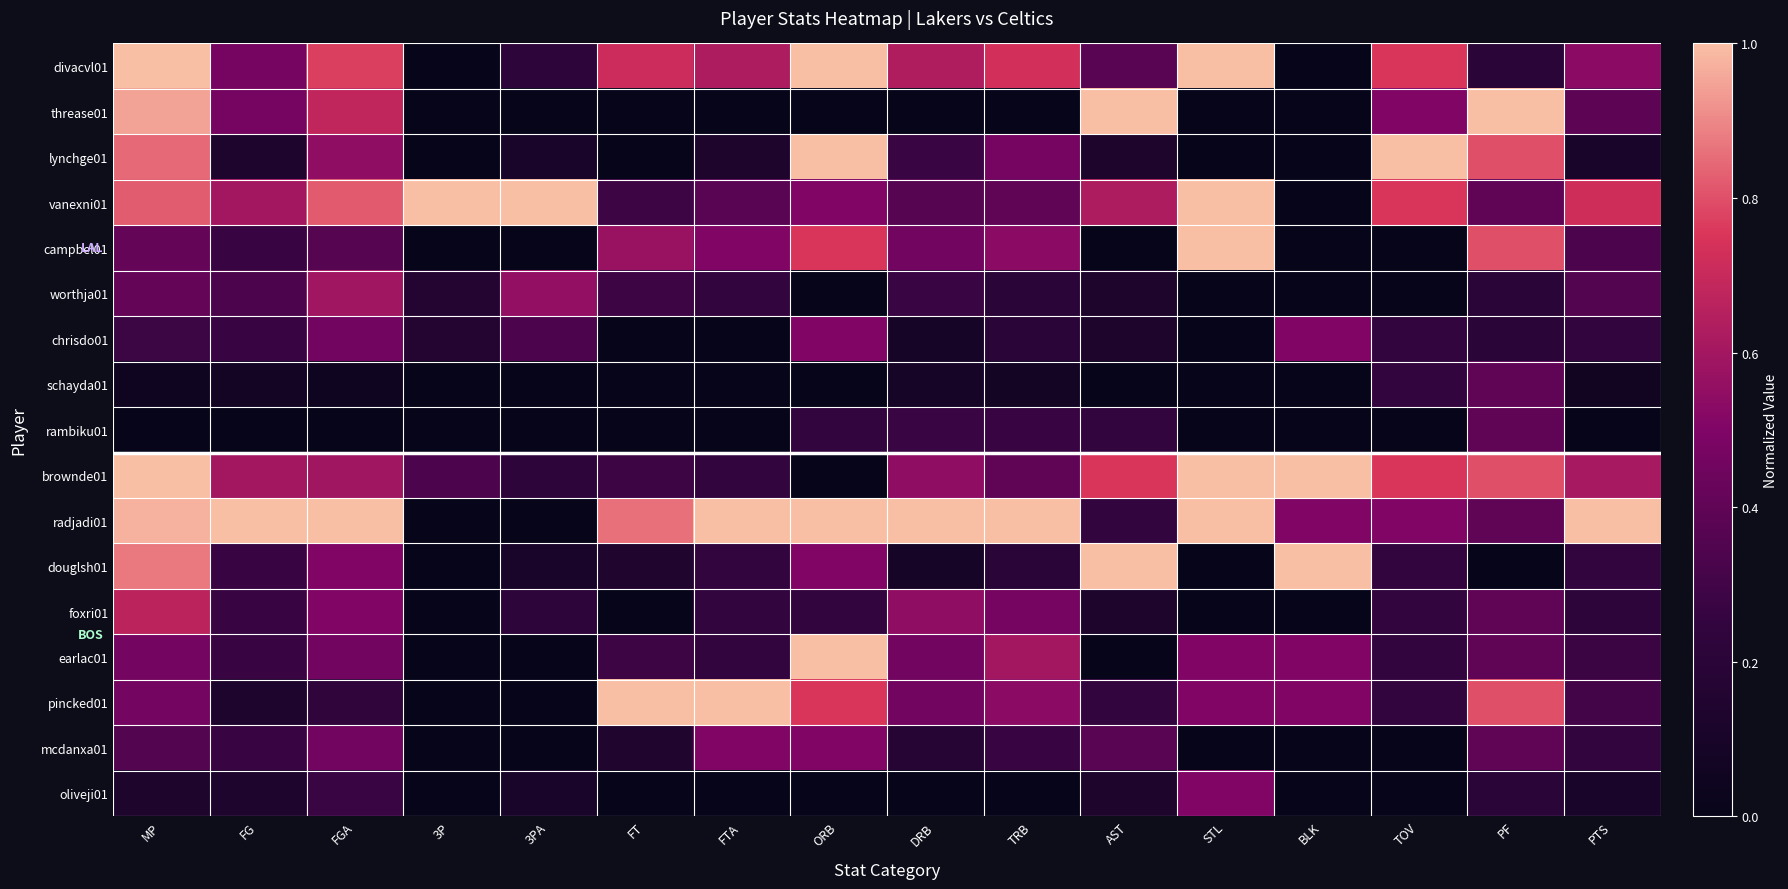

How many distinct data groups are displayed?

17